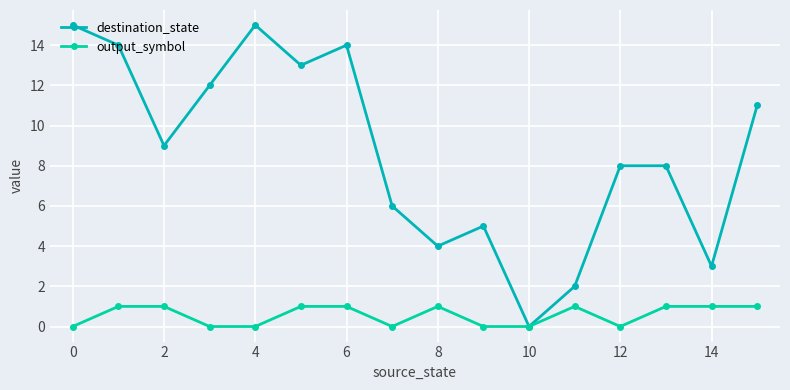

What is the maximum value shown in the chart?

15